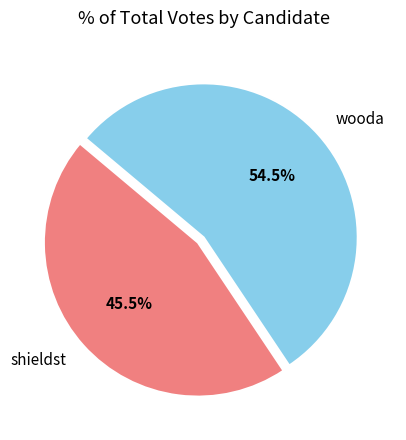

Is wooda the majority of the pie?

Yes